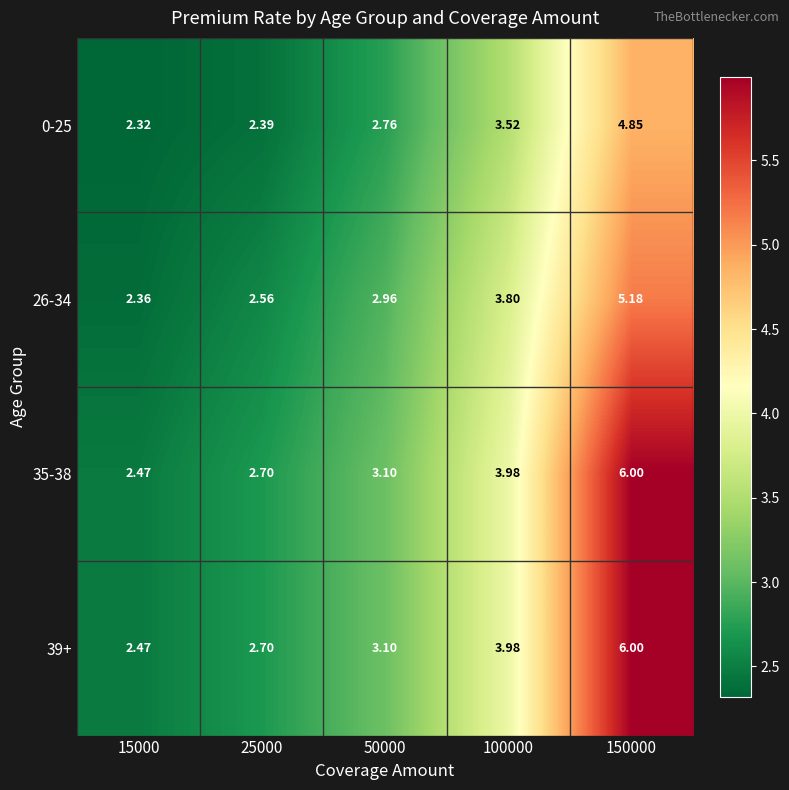

Is the value of 26-34 at 25000 greater than the value of 39+ at 100000?

No